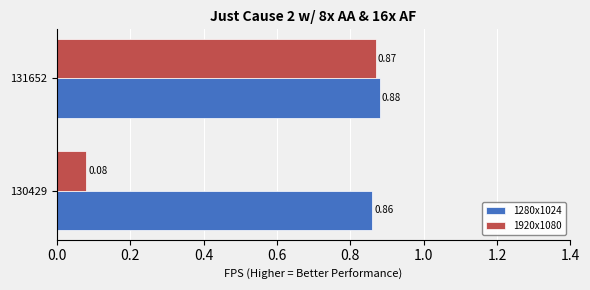

What is the average value of the 1920x1080 series?

0.5